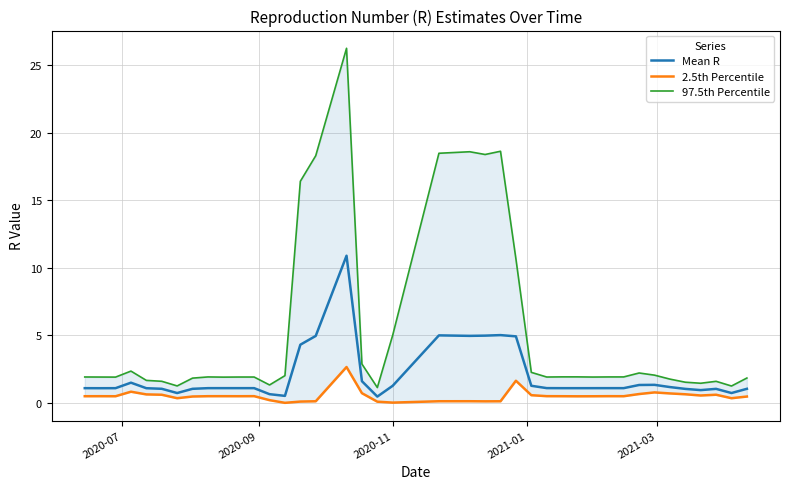

What are all the series names shown in the legend?

Mean R, 2.5th Percentile, 97.5th Percentile